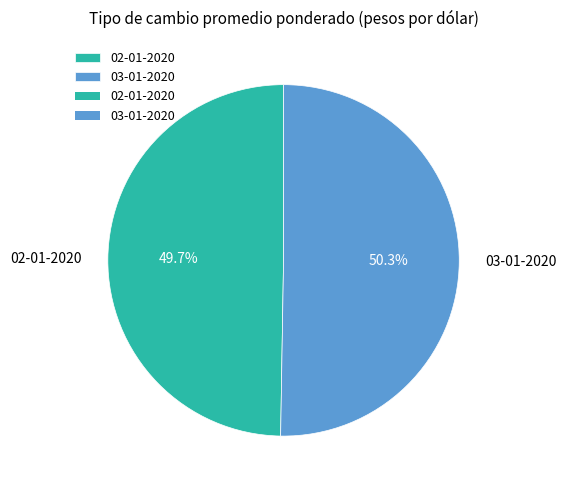

Approximately how many times larger is the value at 03-01-2020 compared to 02-01-2020?

1.0